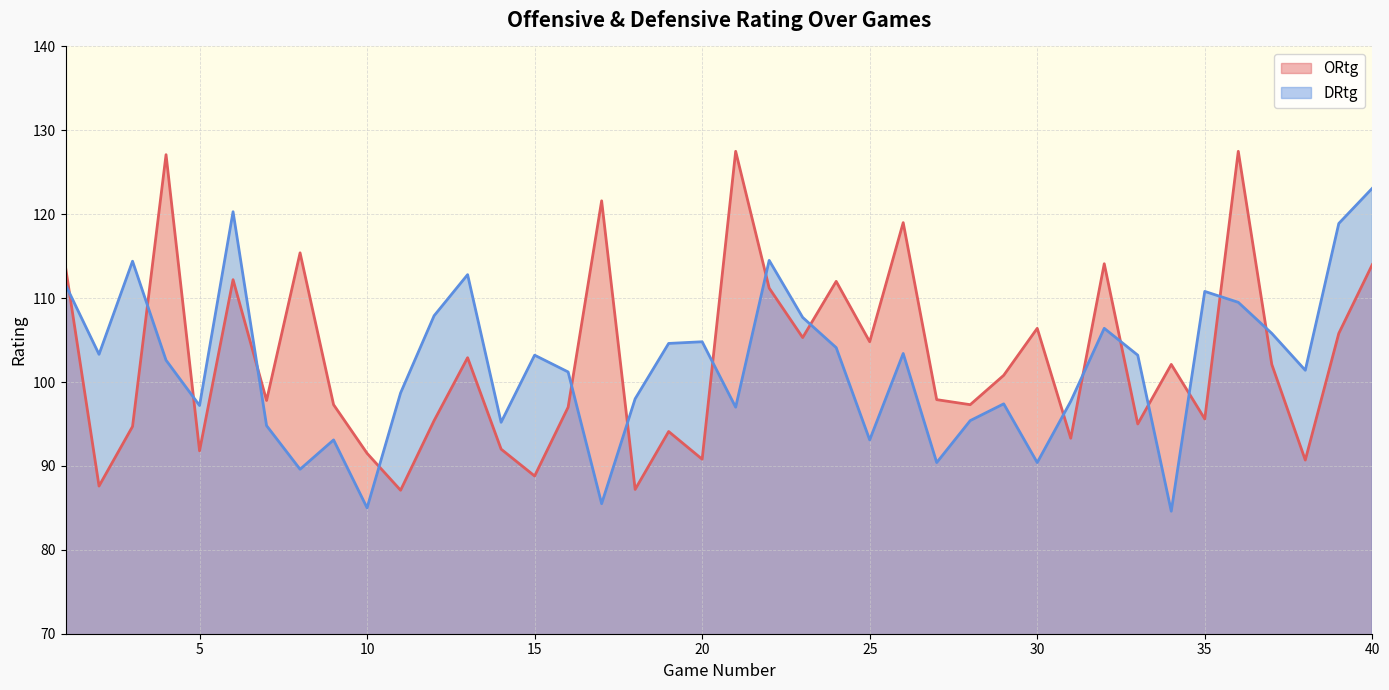

What is the spread (max minus min) of values at 5?

5.4